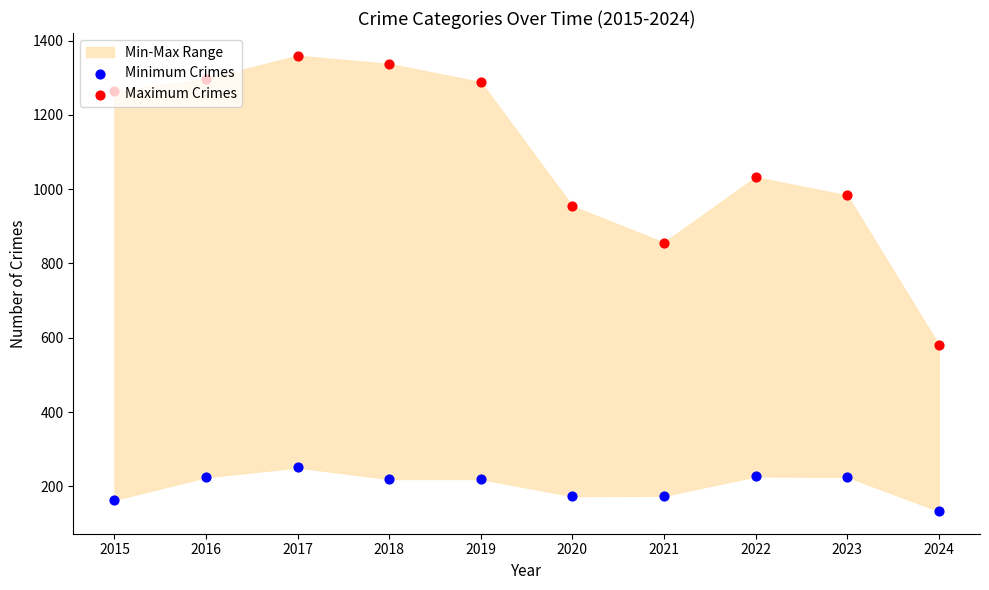

Which series has the largest total across all categories?

Maximum Crimes